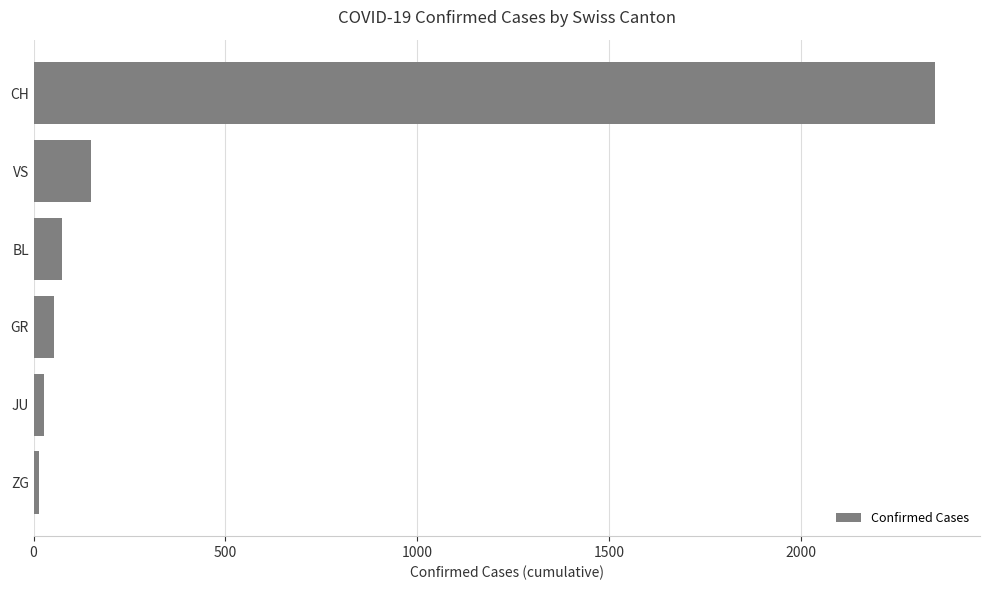

Between GR and VS, which is larger?

VS